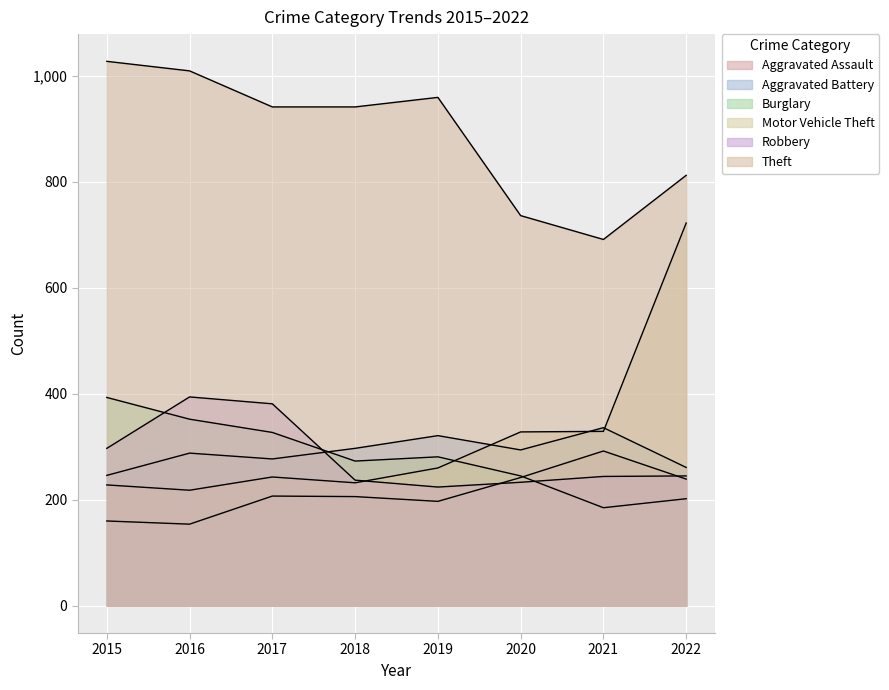

What is the sum of all Aggravated Assault values?

1697